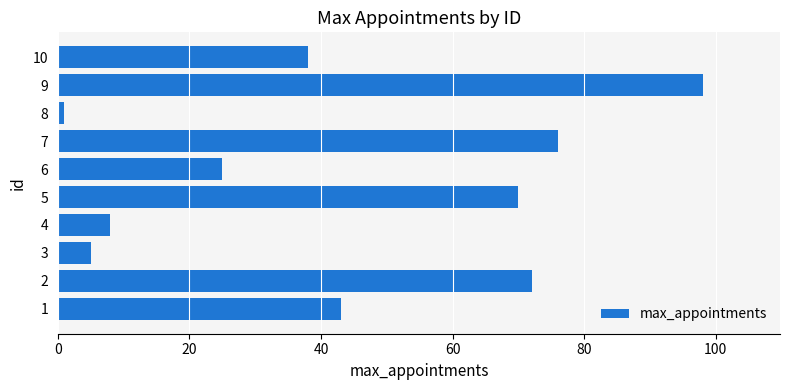

Which category has the lowest value across all series?

8